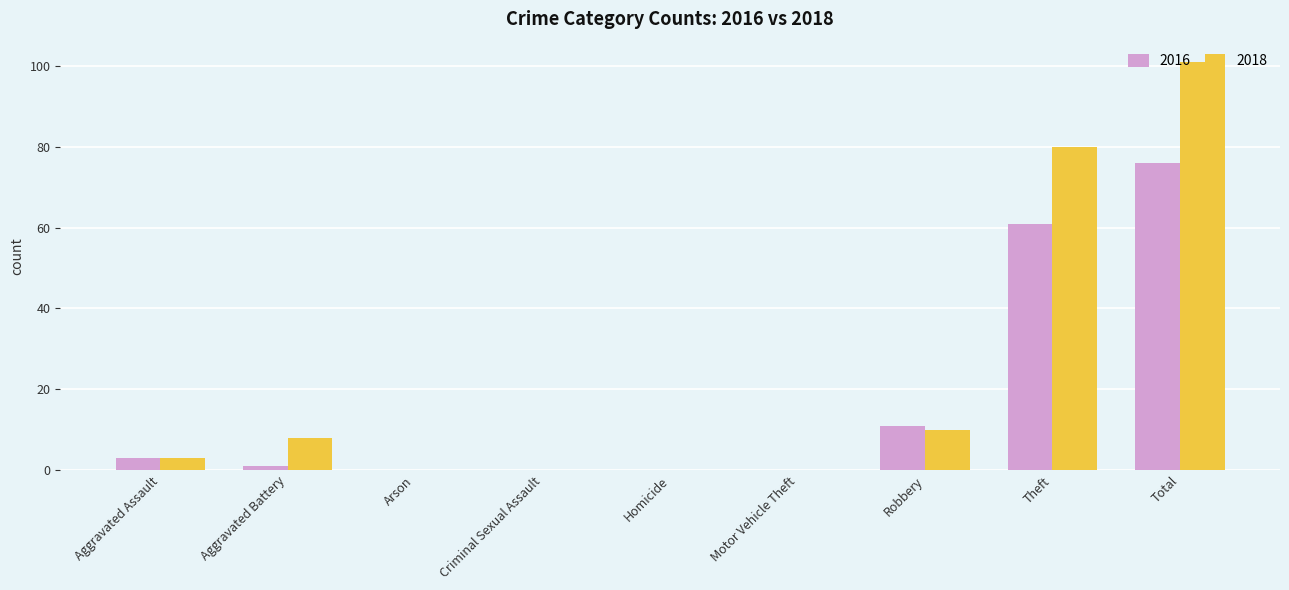

How many data points does each series have?

9